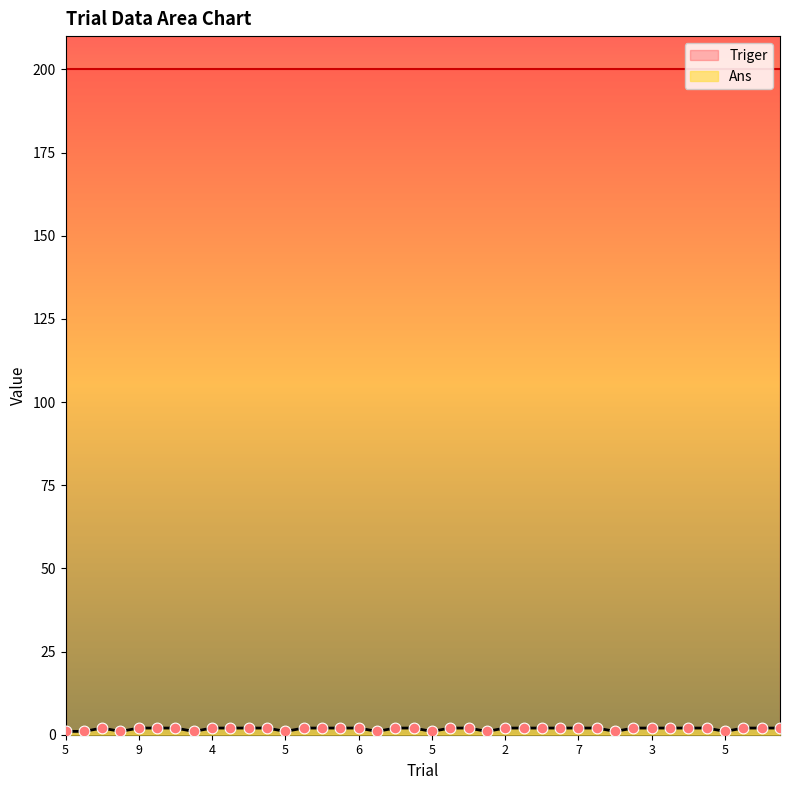

Approximately how many times larger is the value at 5 compared to 9?

0.5